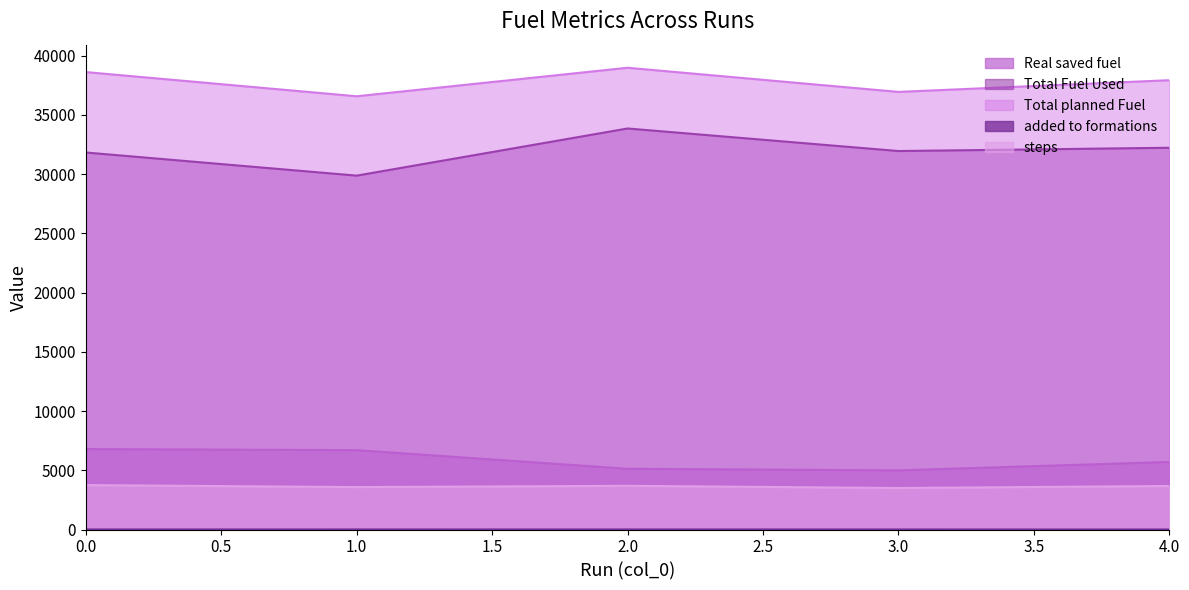

What is the value of the added to formations point at the 3rd from the left?

7.0